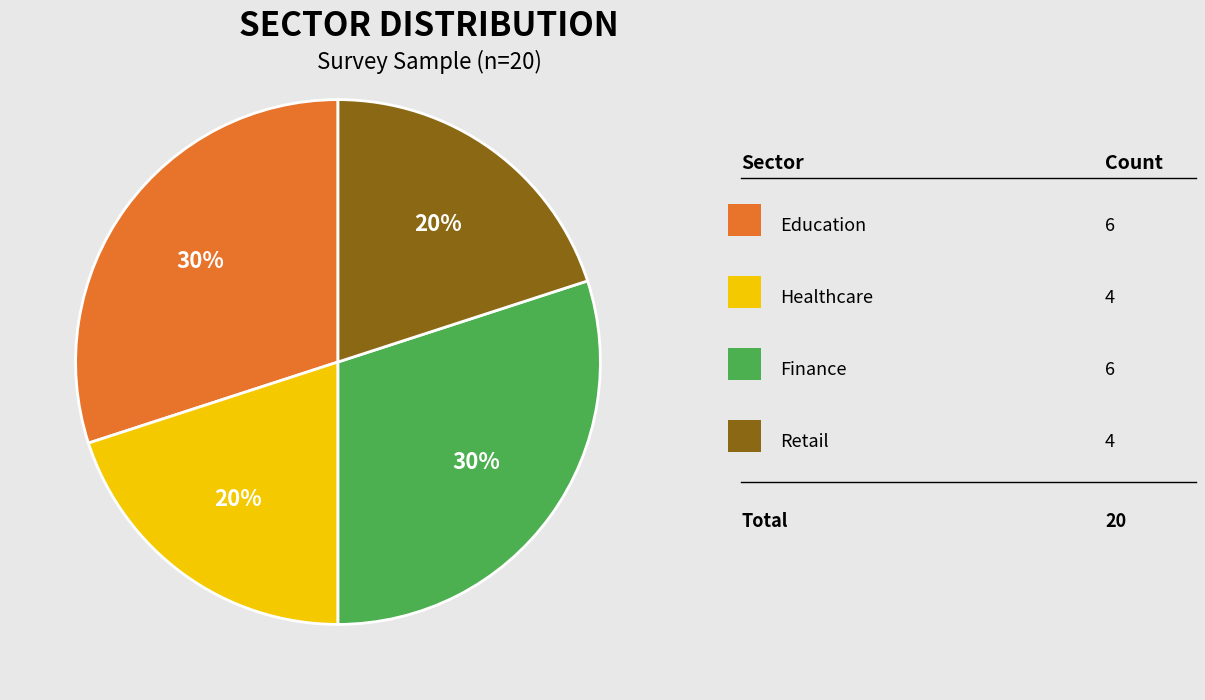

Is there any slice that represents more than half of the pie?

No